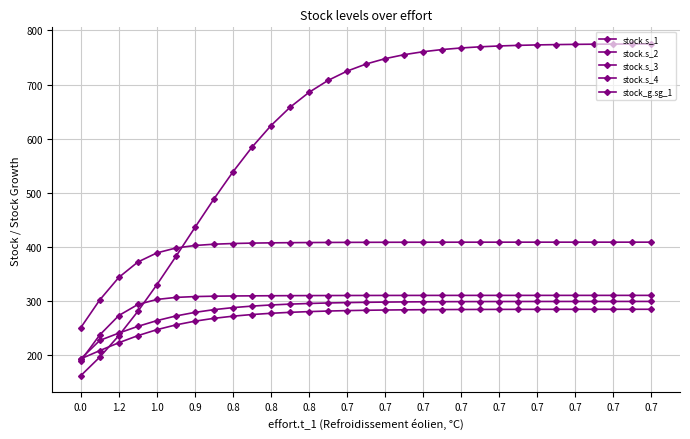

How many data points does each series have?

31